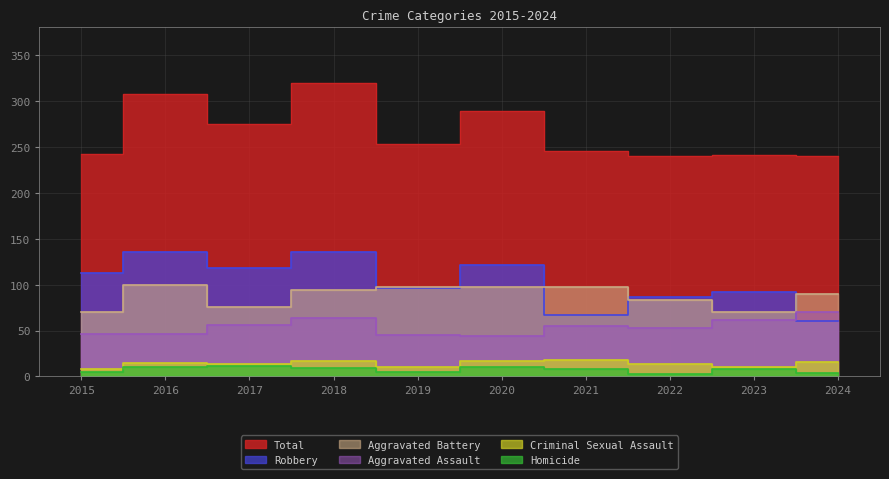

Where is the first local maximum for Criminal Sexual Assault?

2016